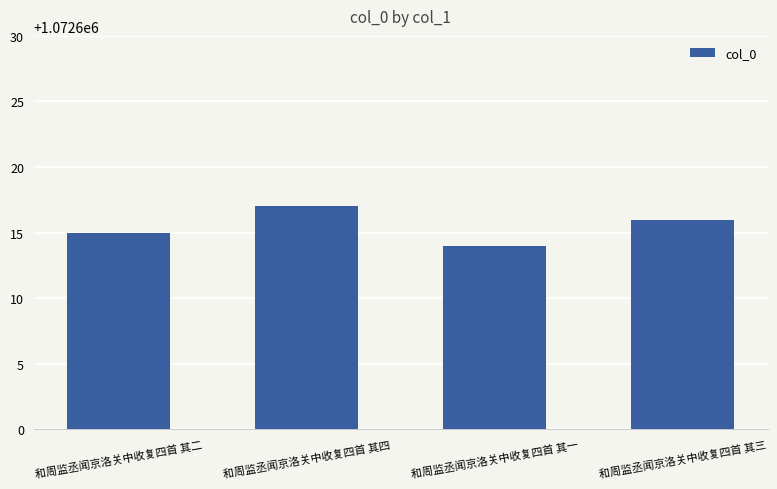

Reading left to right, what are all the values shown in this chart?

1072615	1072617	1072614	1072616